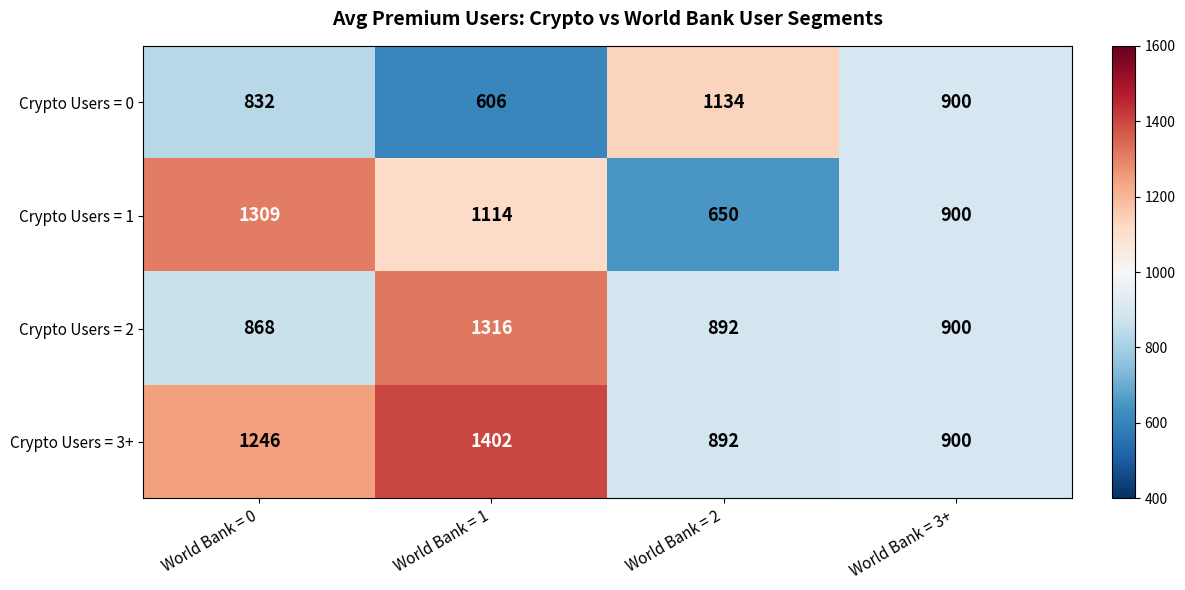

What is the spread (max minus min) of values at World Bank = 0?

477